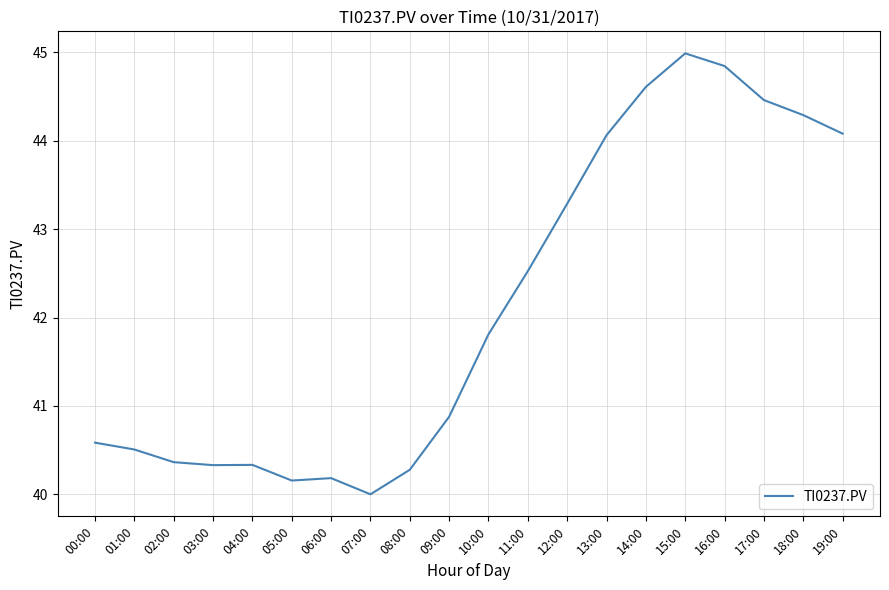

What is the average value?

42.1